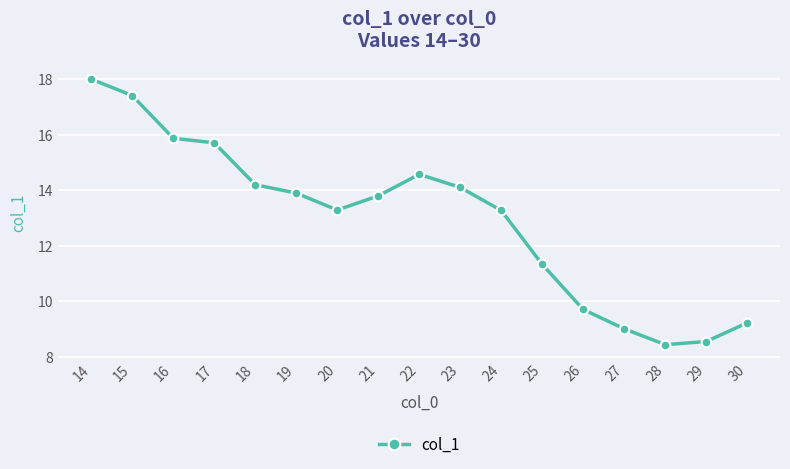

At which category does the data reach its first local peak?

22